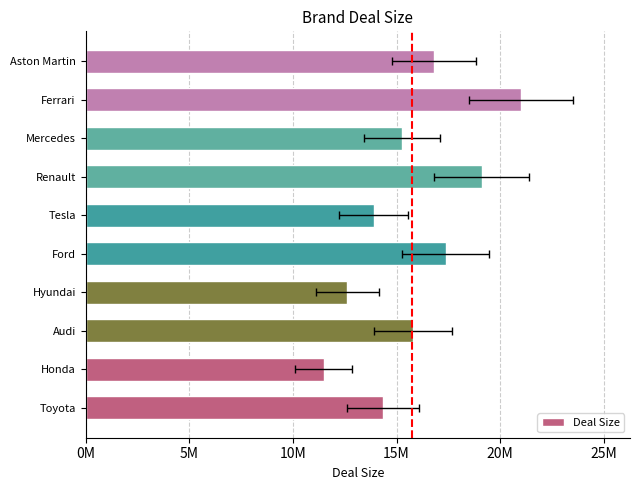

What is the difference between the maximum and minimum values?

9530036.2